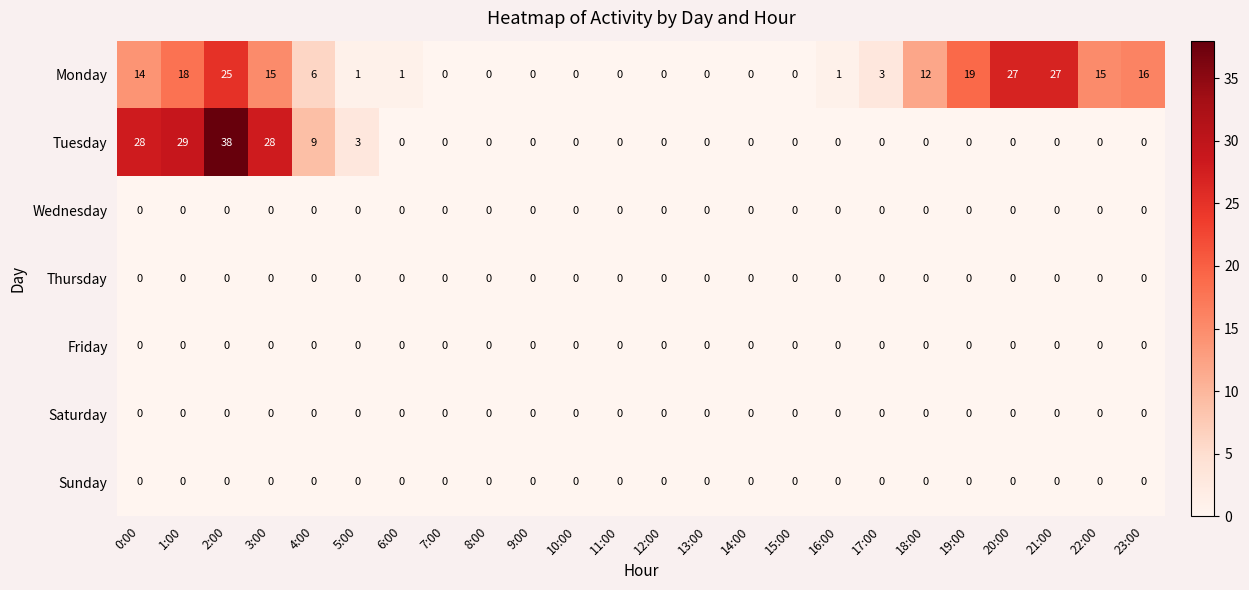

At how many categories does at least one series exceed 14?

9